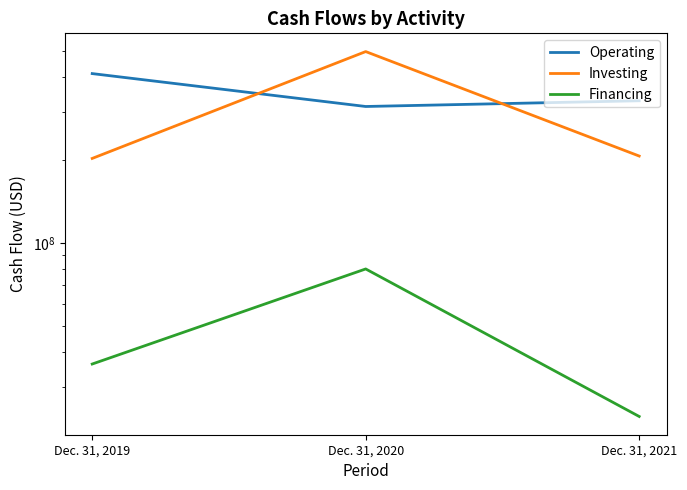

How many values in the Operating series exceed 328681000?

1